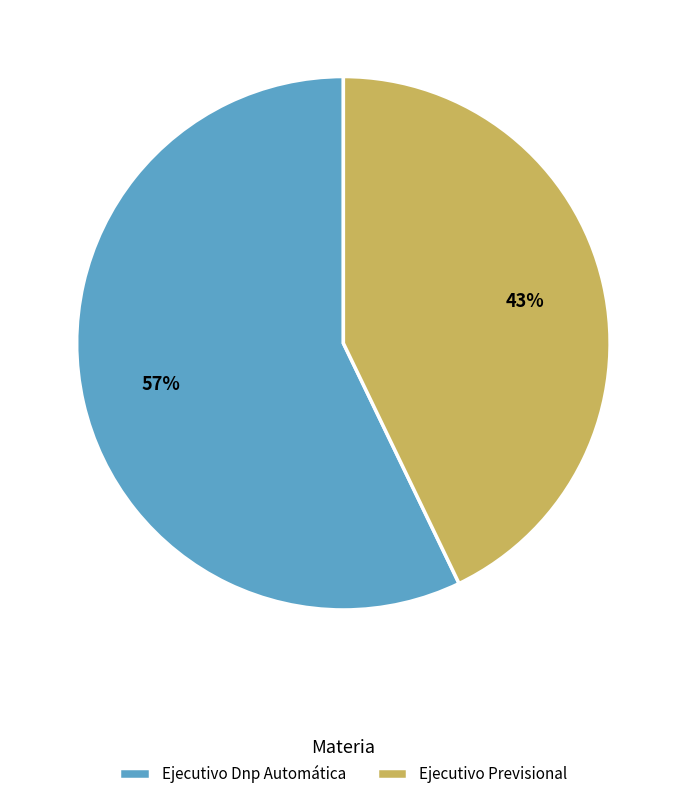

Is it true that Ejecutivo Previsional is 43% of the pie?

True